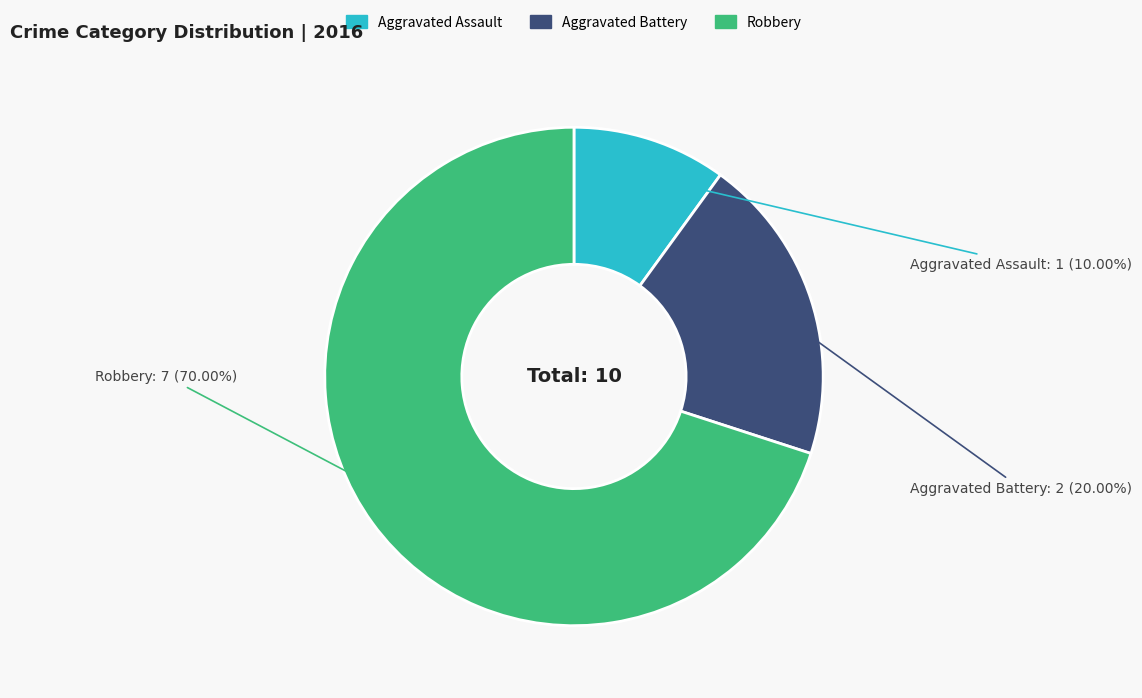

What is the smallest slice in the pie chart?

Aggravated Assault